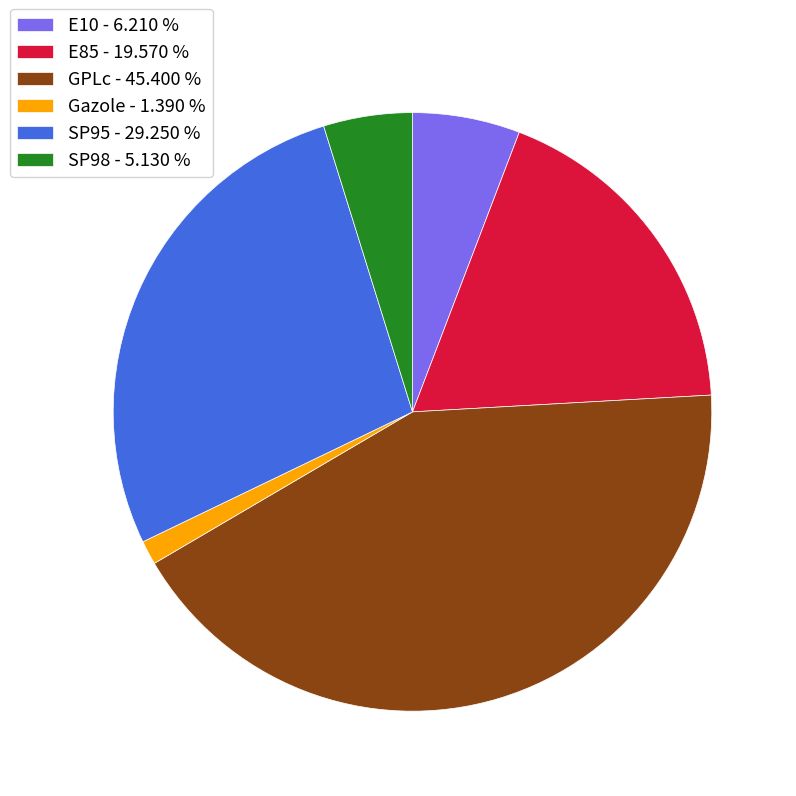

Does Gazole - 1.390 % represent more than half of the total?

No